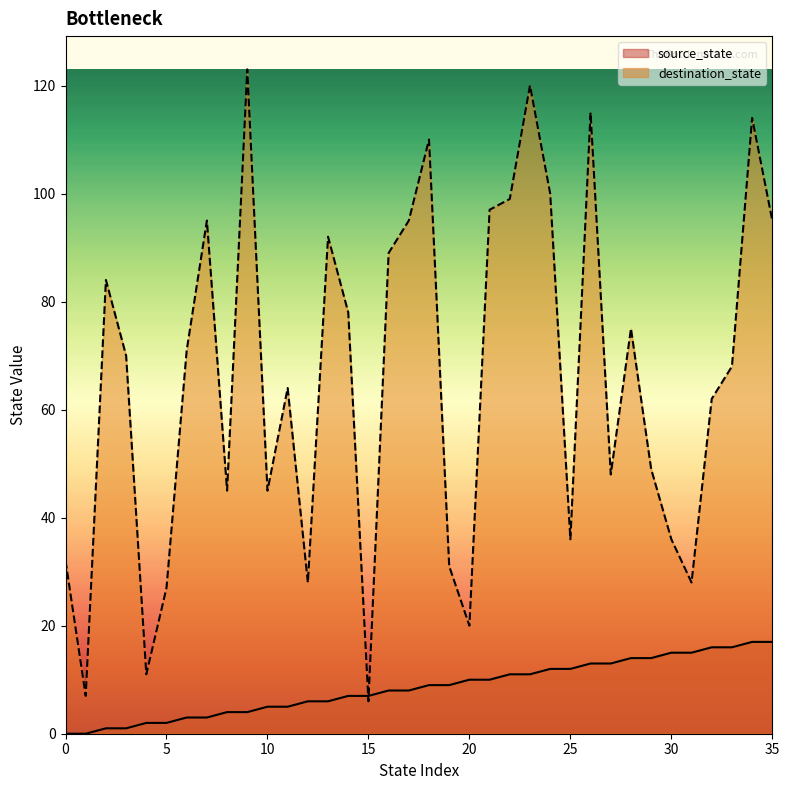

Rank the series by their average value, from lowest to highest.

source_state, destination_state